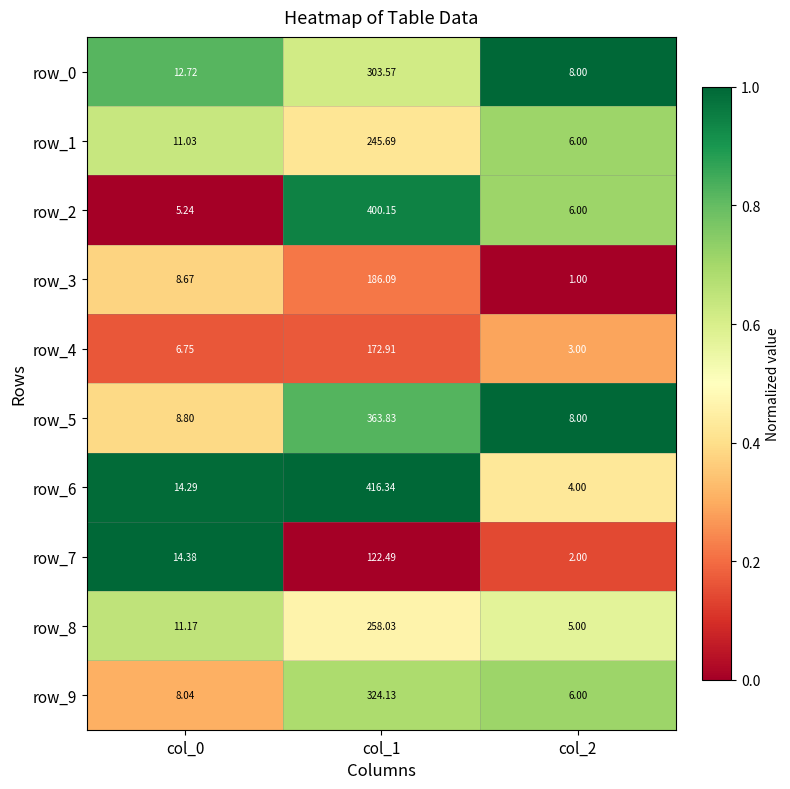

Rank the series at col_0 from lowest to highest value.

row_2, row_4, row_9, row_3, row_5, row_1, row_8, row_0, row_6, row_7